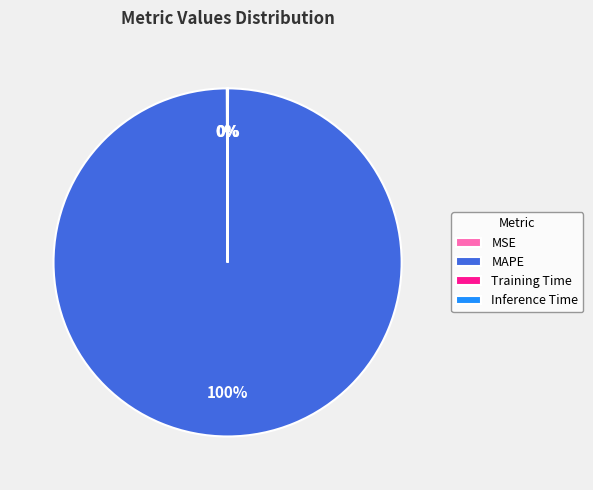

True or false: MAPE accounts for 86% of the total.

False